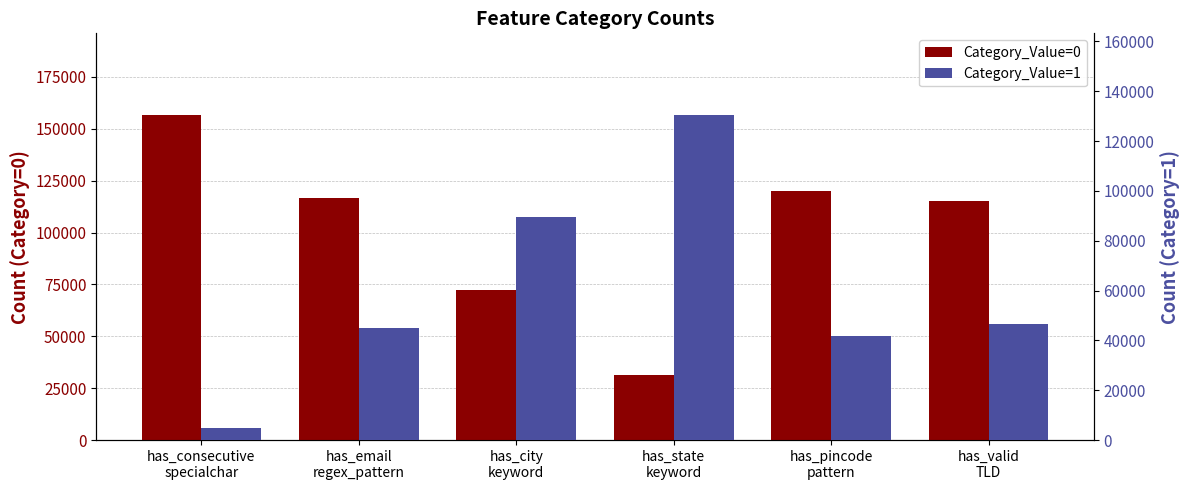

At which label does Category_Value=1 first exceed 46617?

has_city
keyword